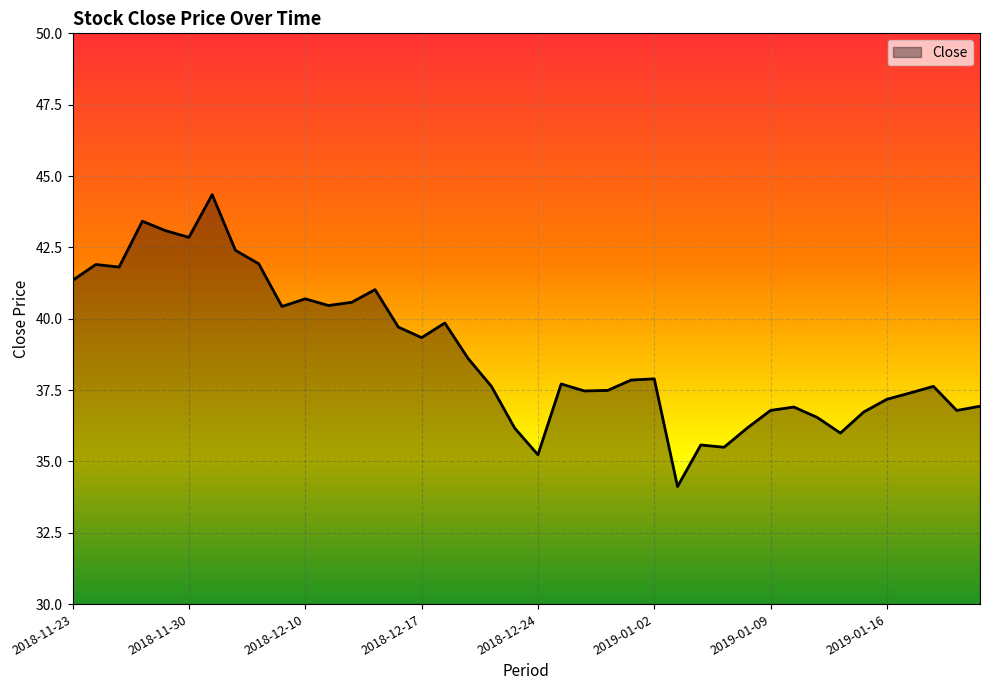

What is the minimum value shown in the chart?

34.1